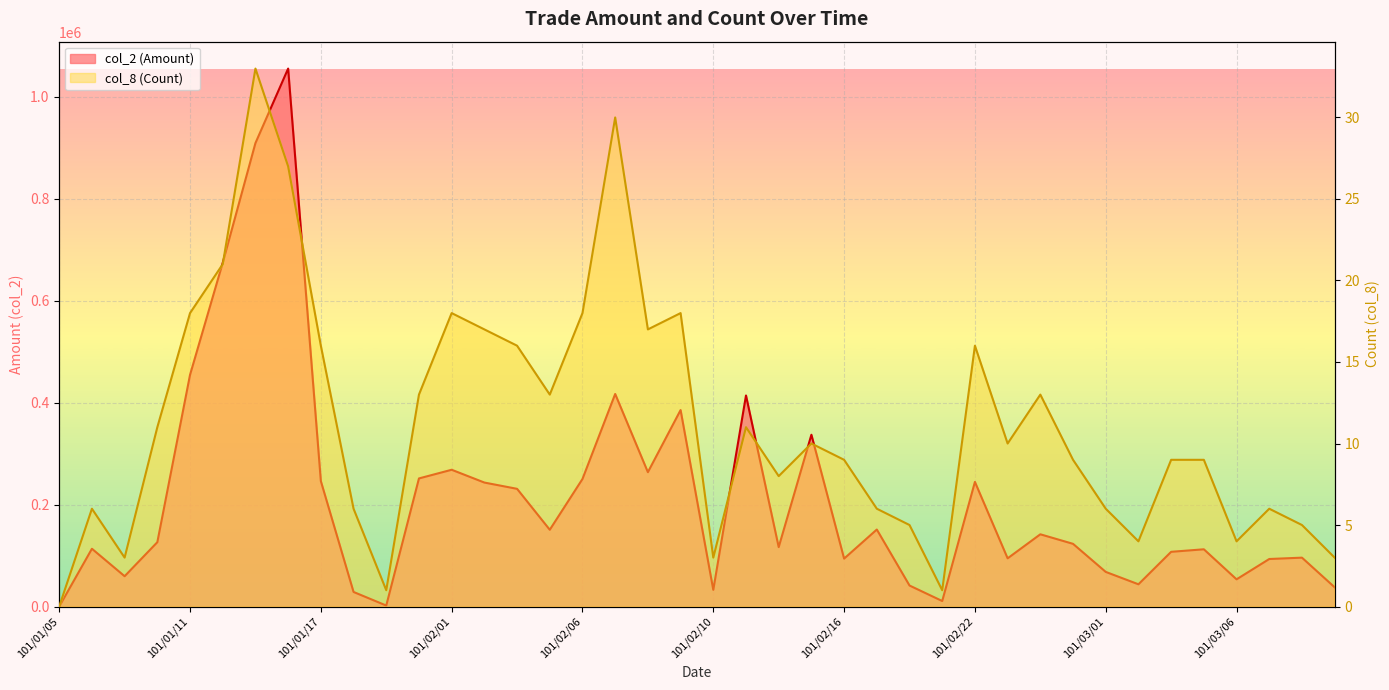

How many lines are shown in the chart?

2